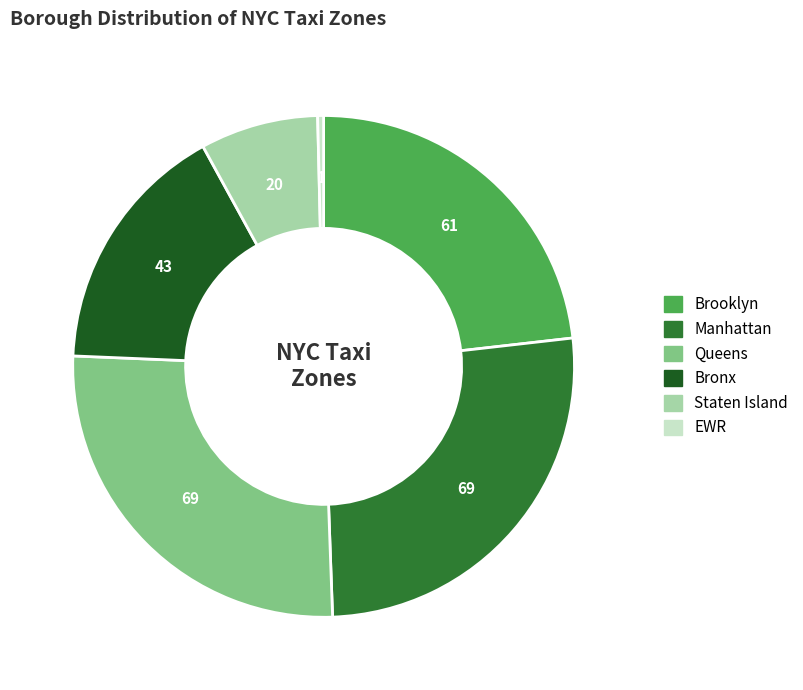

Is the sum of Bronx and Brooklyn greater than half?

No